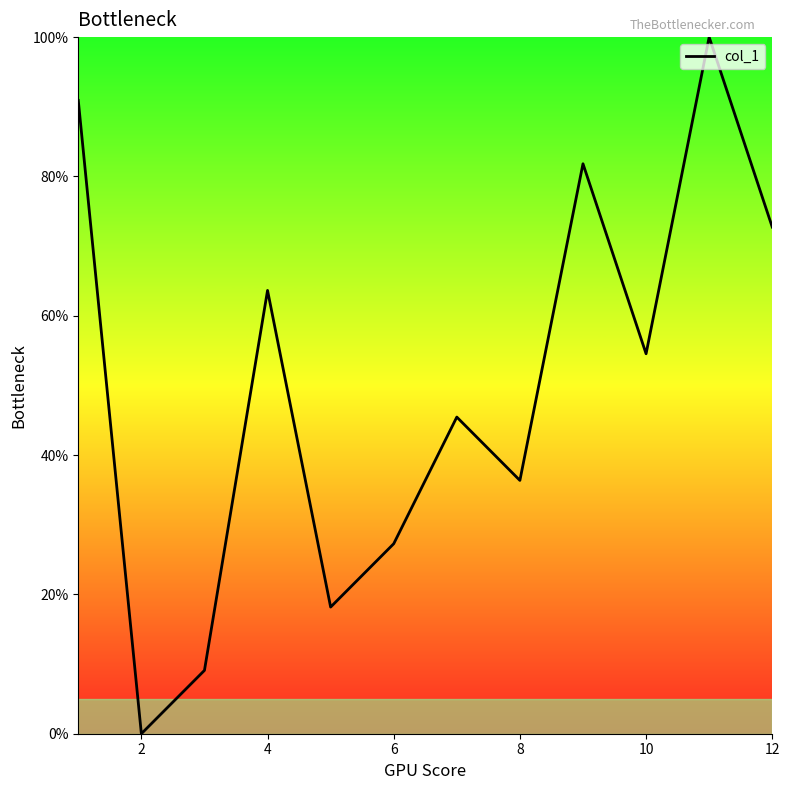

What is the maximum value shown in the chart?

100.0